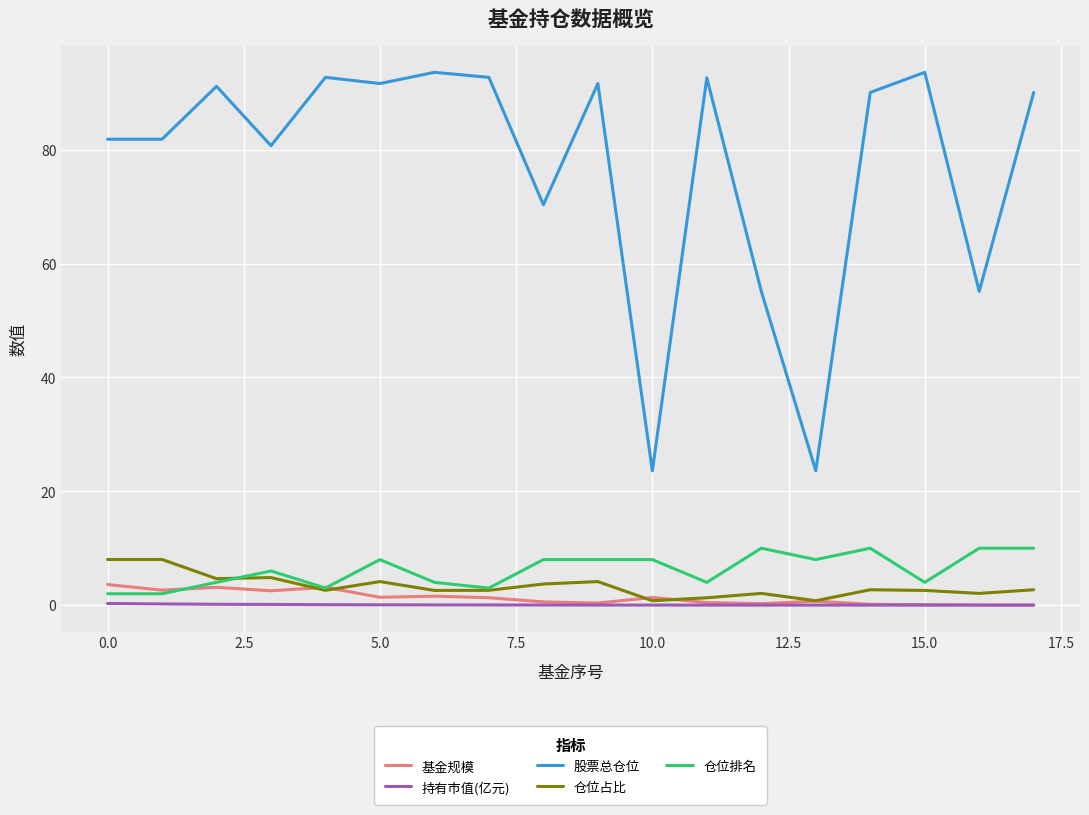

What is the sum of all 基金规模 values?

23.2